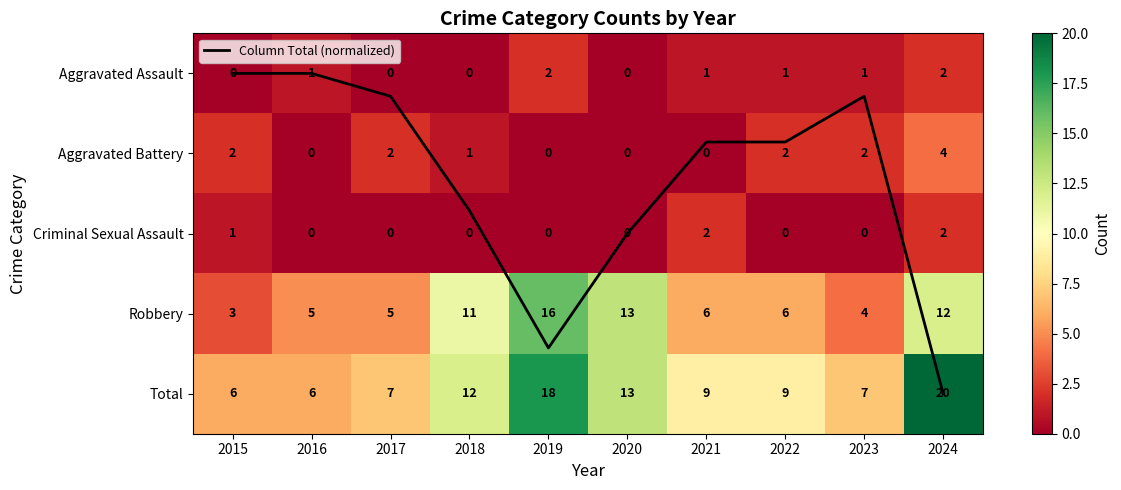

How many values in Column Total (normalized) are above zero?

8